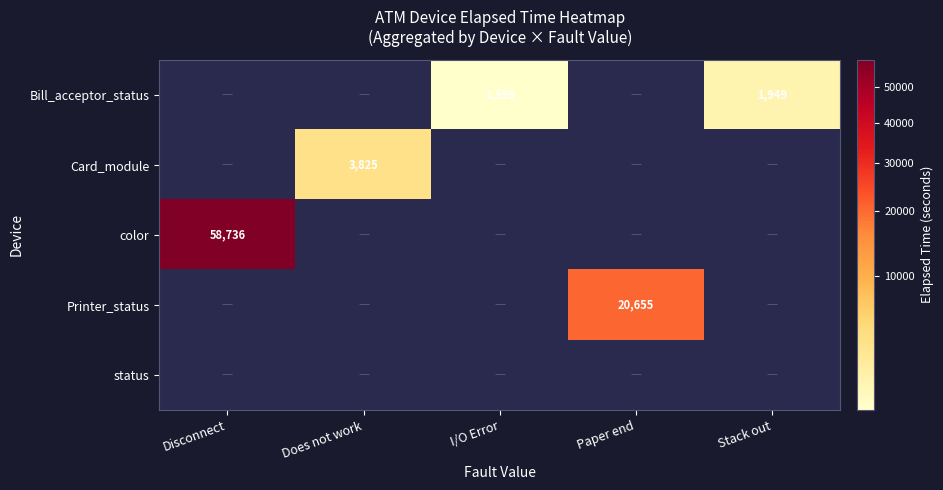

The value of Bill_acceptor_status at Stack out is 1949. True or false?

True